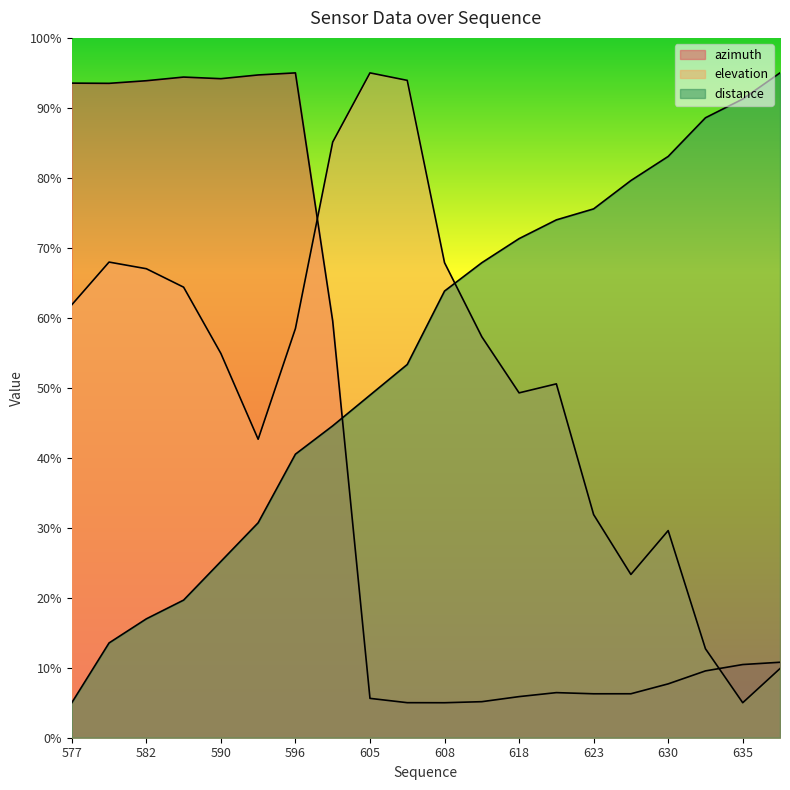

What is the value of the azimuth point at the 3rd from the left?

93.9